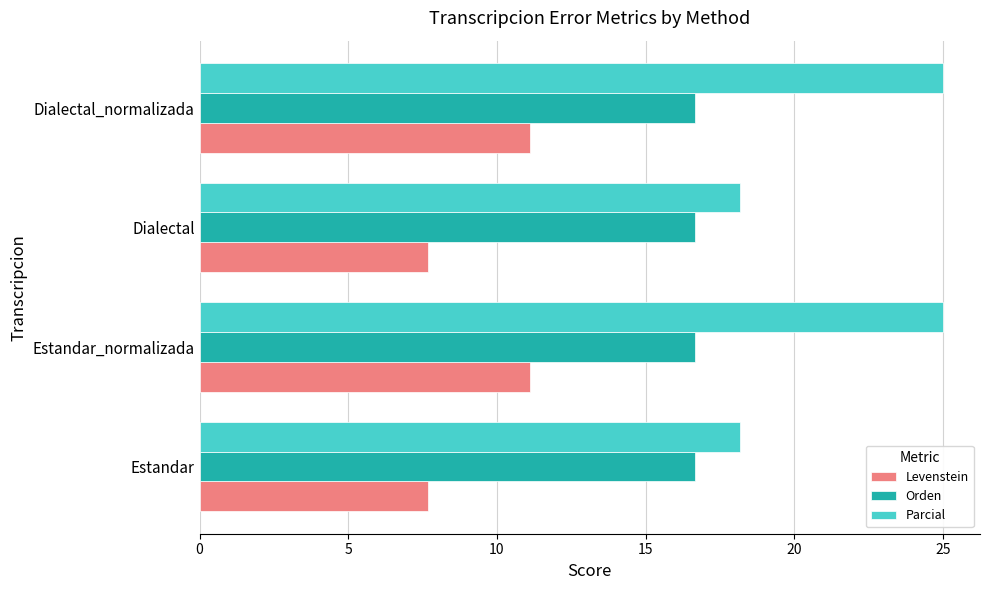

The Orden series shows 16.7 at Estandar_normalizada. True or false?

True